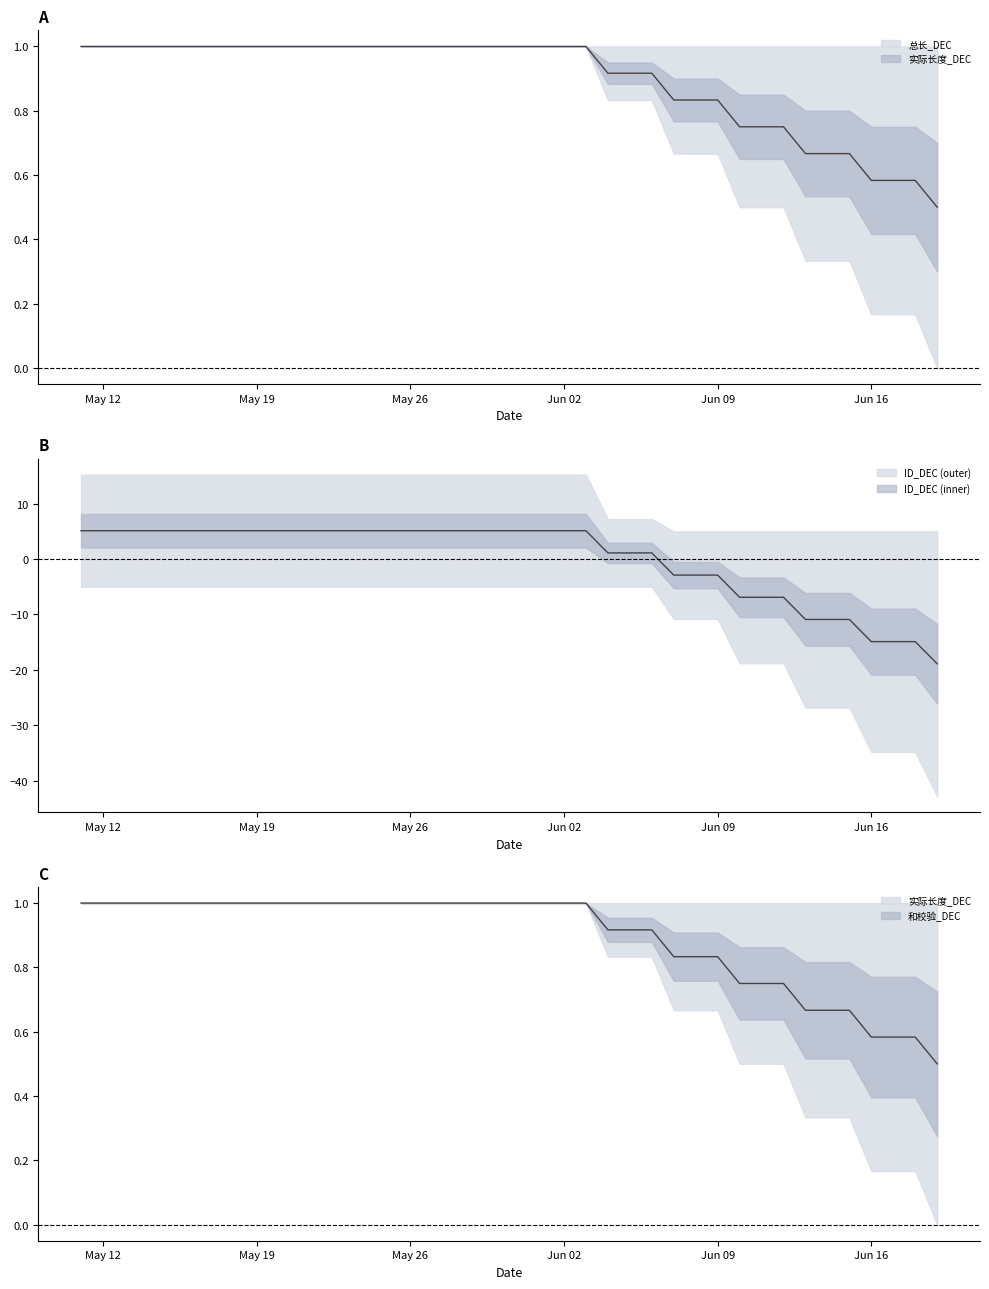

How many 实际长度_DEC values are between 0 and 1?

40